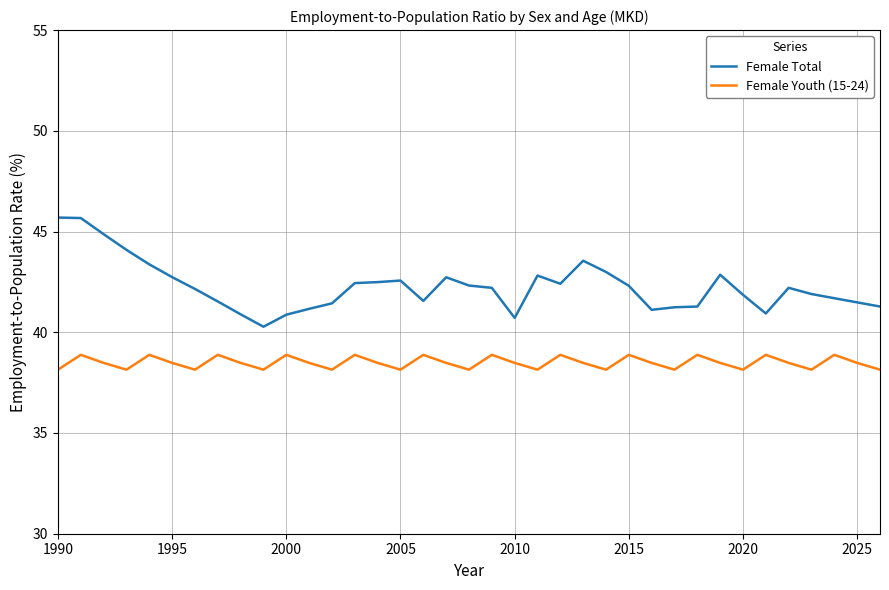

What is the highest value of the Female Youth (15-24) series?

38.9